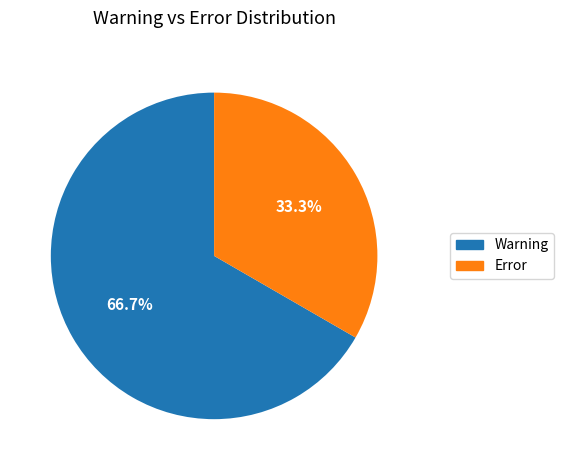

Between Error and Warning, which is larger?

Warning